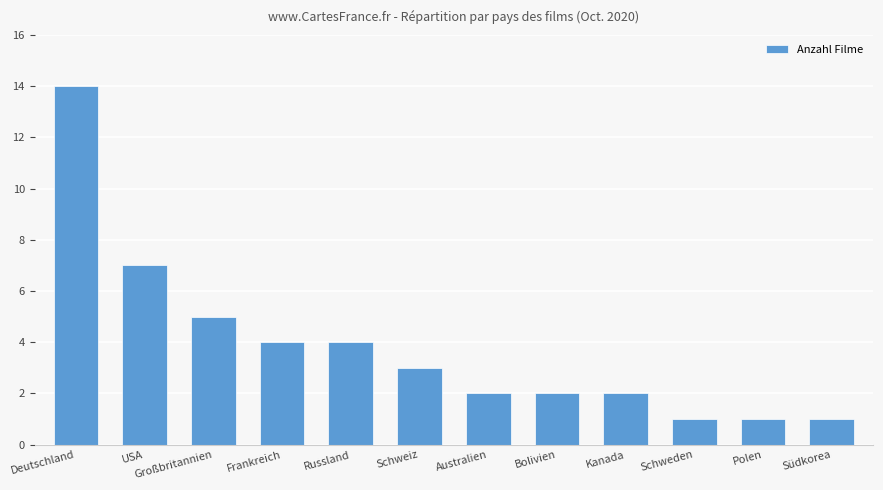

What is the greatest value displayed?

14